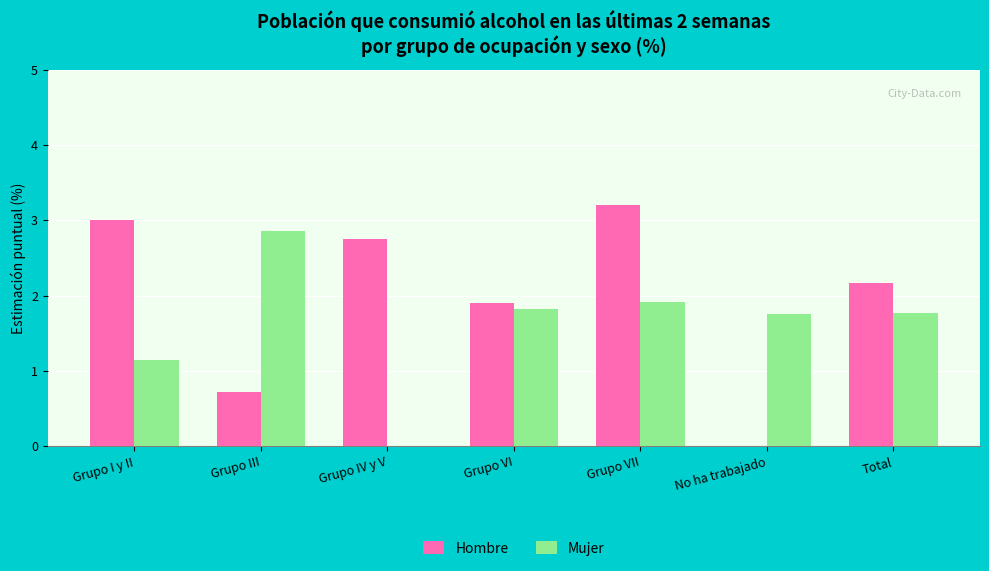

Which series has the largest total across all categories?

Hombre